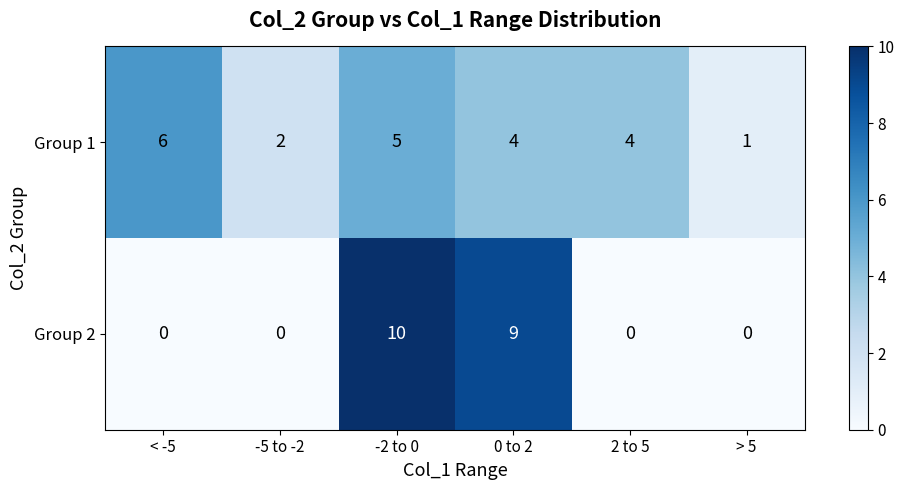

At which category is the sum across all series the highest?

-2 to 0